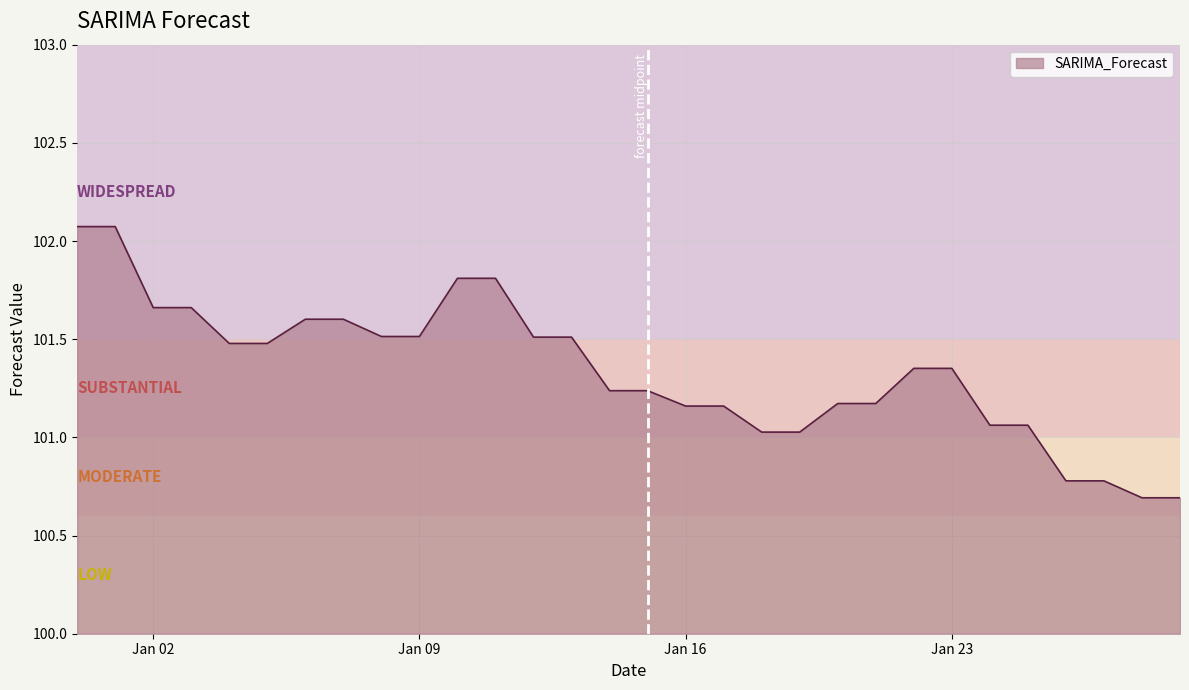

What is the maximum value shown in the chart?

102.1